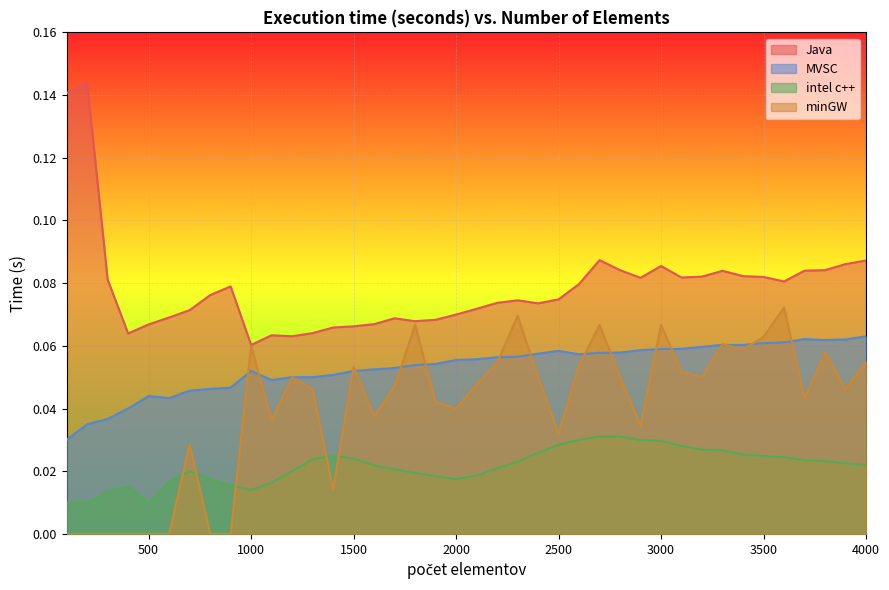

How many interior local valleys does the intel c++ series have?

3